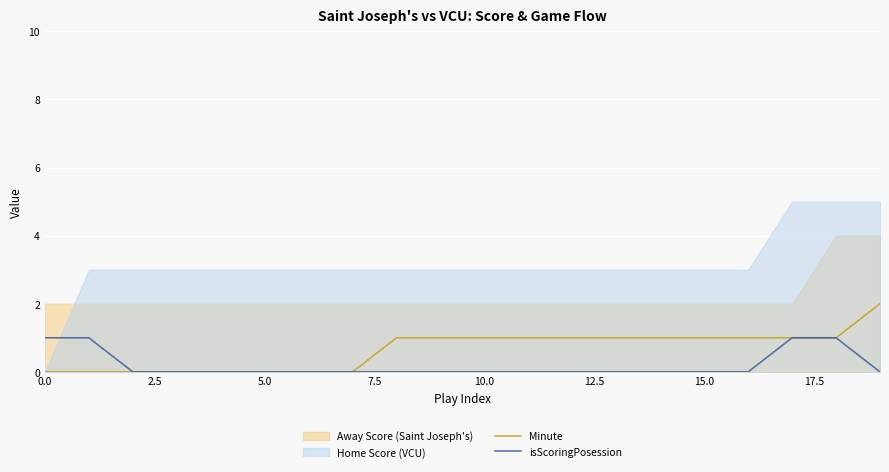

The value of isScoringPosession at 13 is 0. True or false?

True